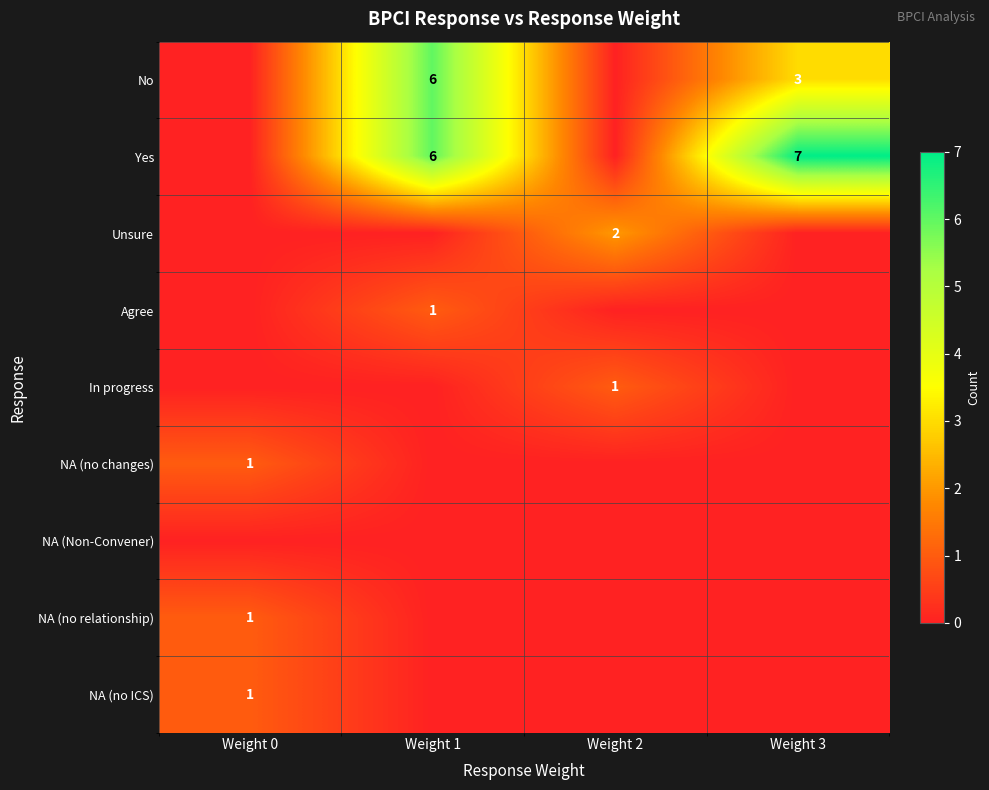

The Yes series shows 6 at Weight 1. True or false?

True